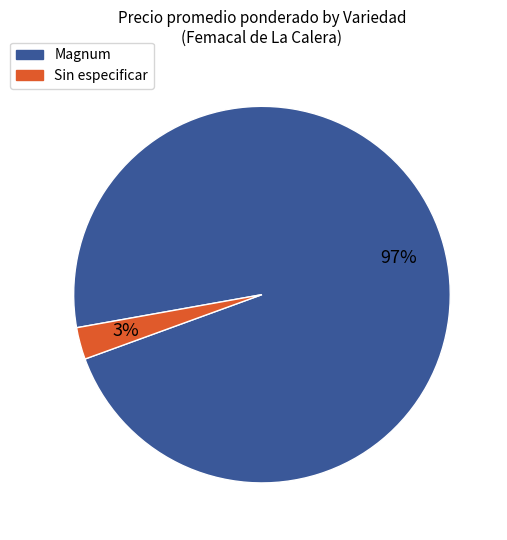

To the nearest percent, what portion does Magnum represent?

97%